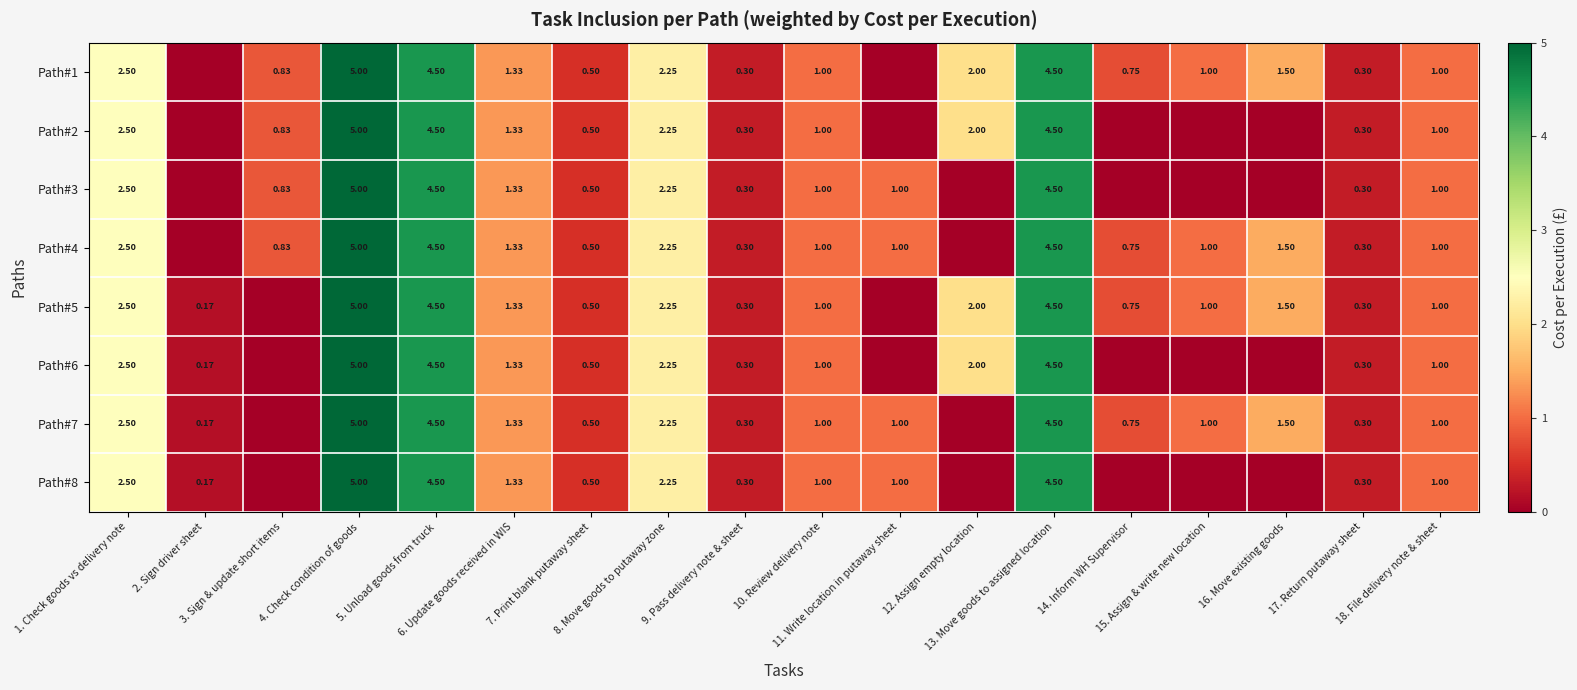

Which has a higher value, 2. Sign driver sheet or 1. Check goods vs delivery note?

1. Check goods vs delivery note